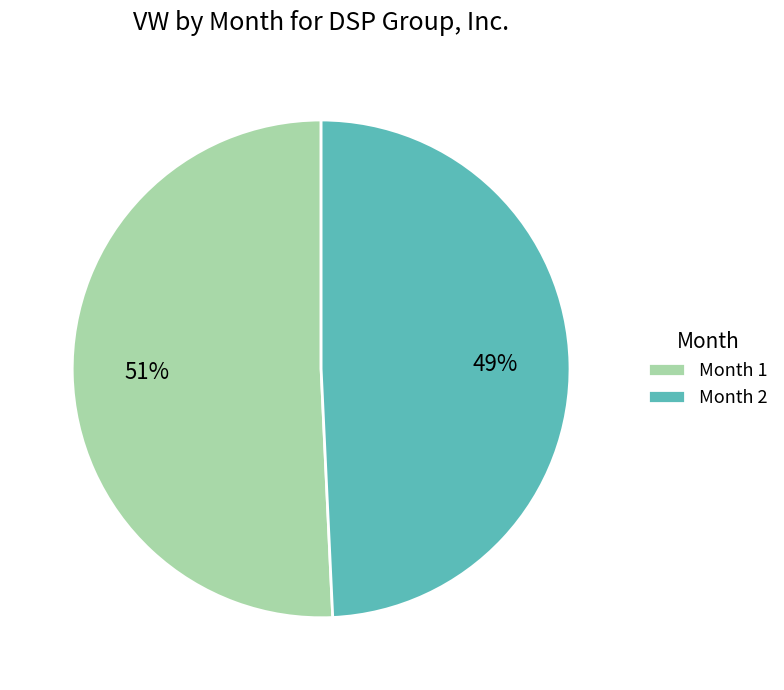

Which category has the biggest portion of the pie?

Month 1